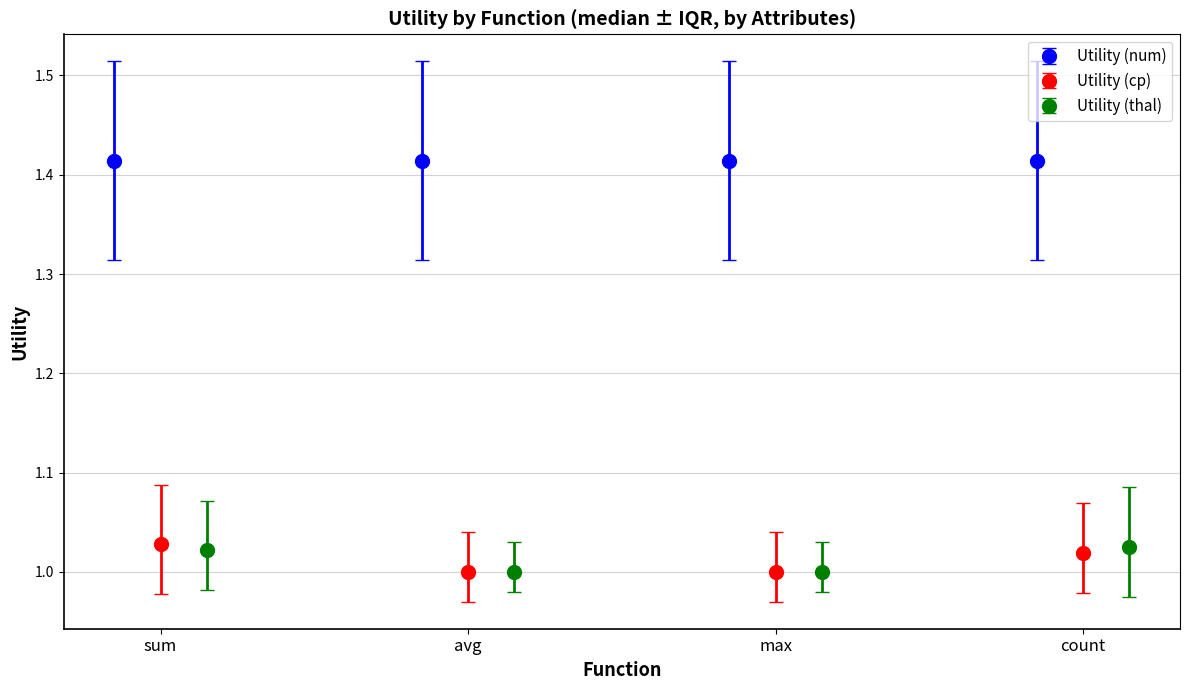

True or false: Utility (cp) has a value of 1.7 at count.

False